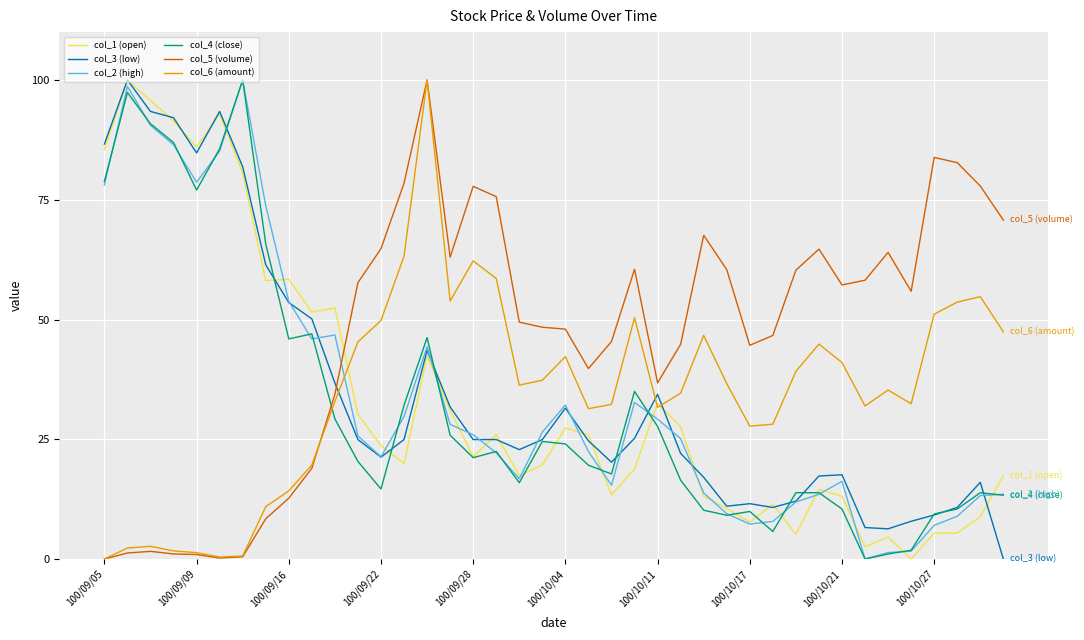

Which series has the largest total across all categories?

col_5 (volume)